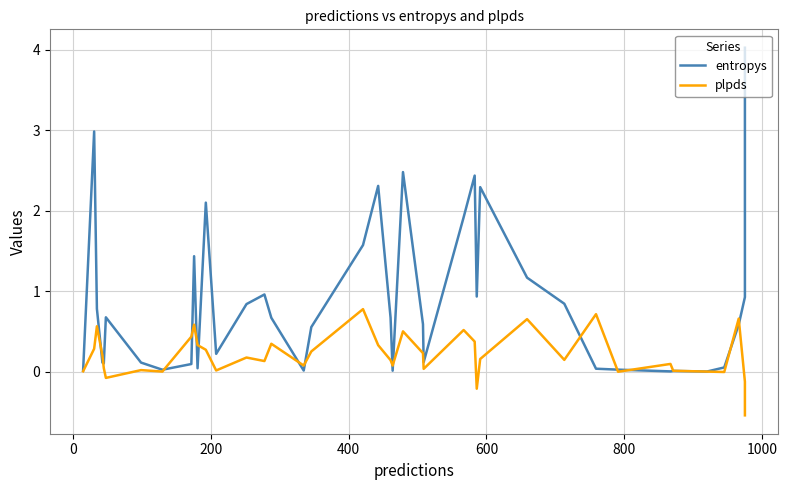

How many lines are shown in the chart?

2